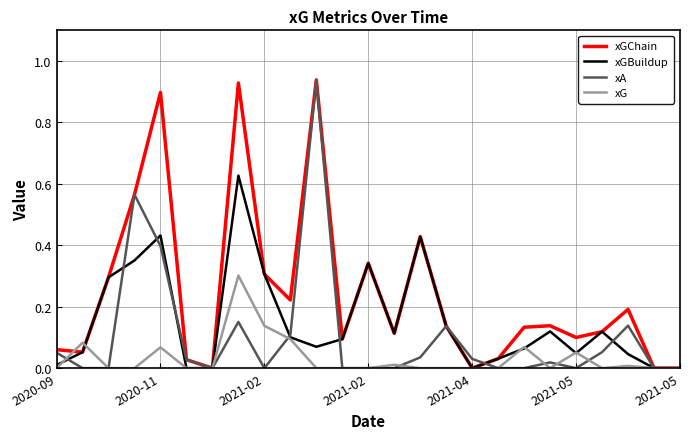

How many distinct data groups are displayed?

4